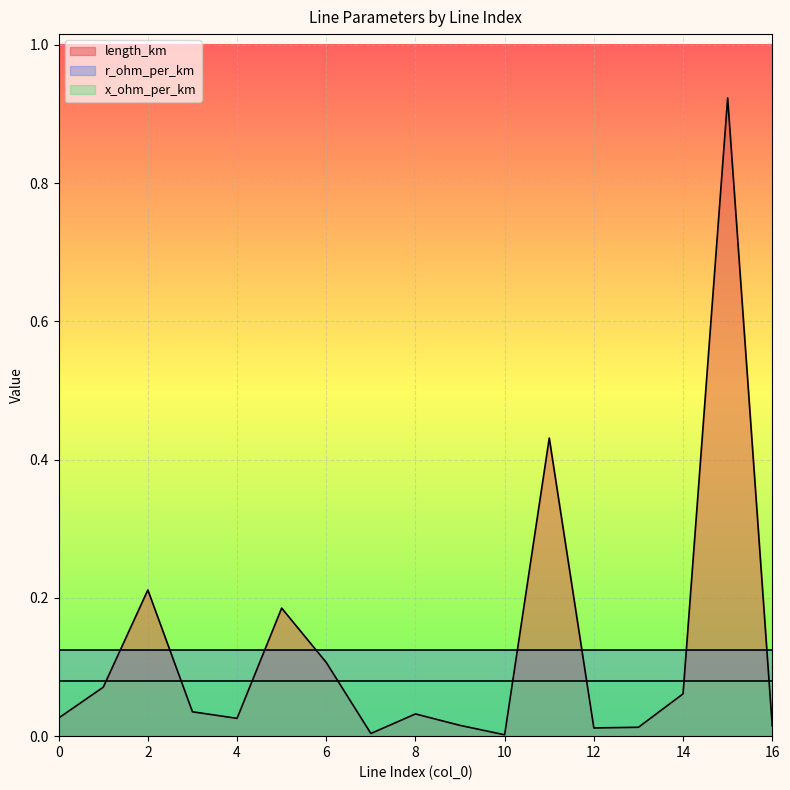

At 13, list the series in order from smallest to largest.

length_km, x_ohm_per_km, r_ohm_per_km